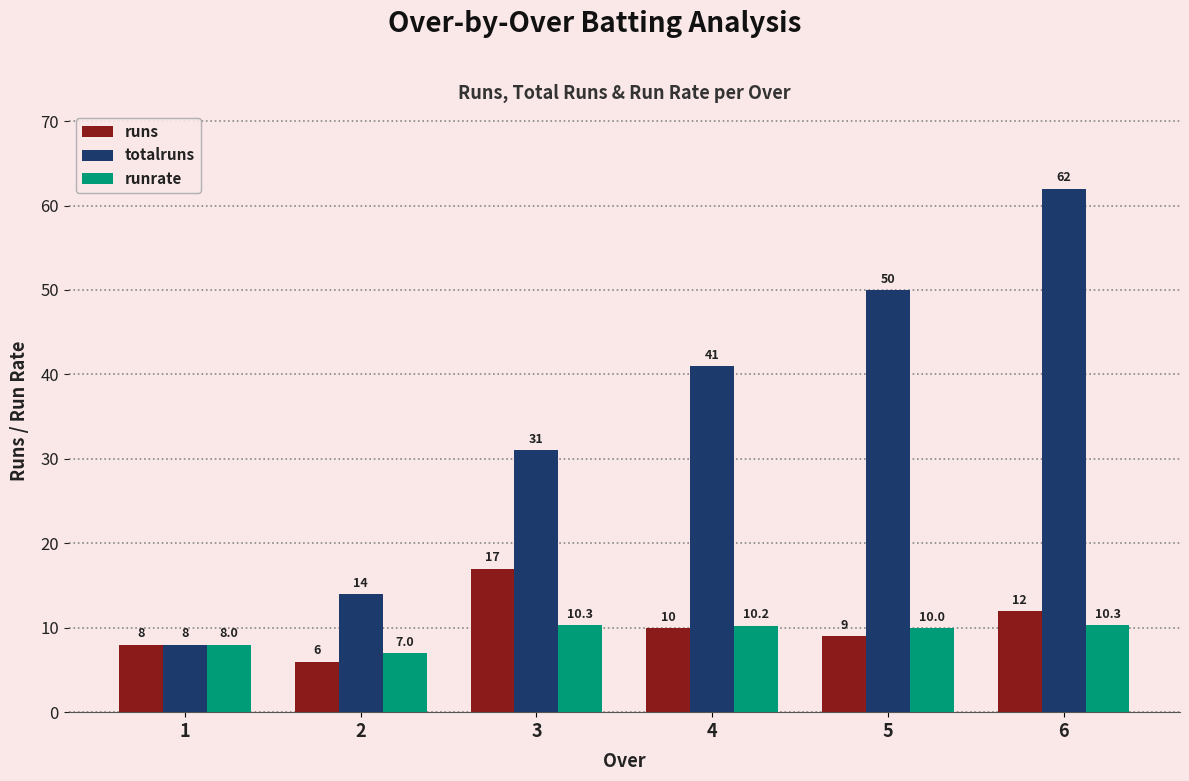

The value of runrate at 5 is 10.0. True or false?

True